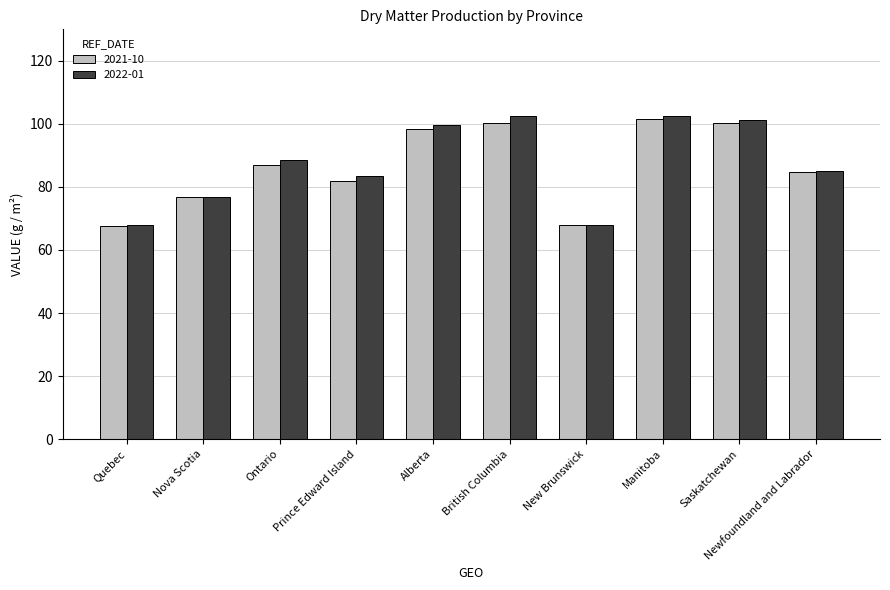

What are all the series names shown in the legend?

2021-10, 2022-01